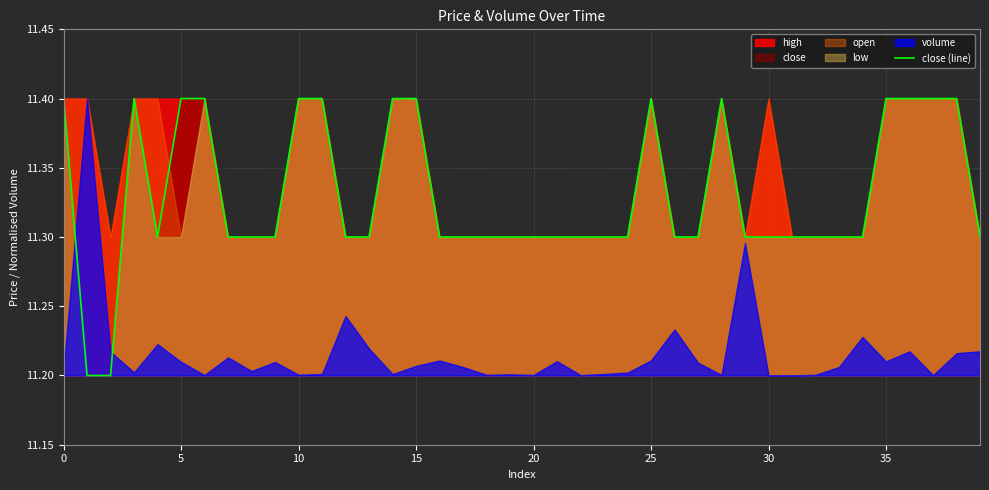

What is the change in value from 20 to 37?

+0.1